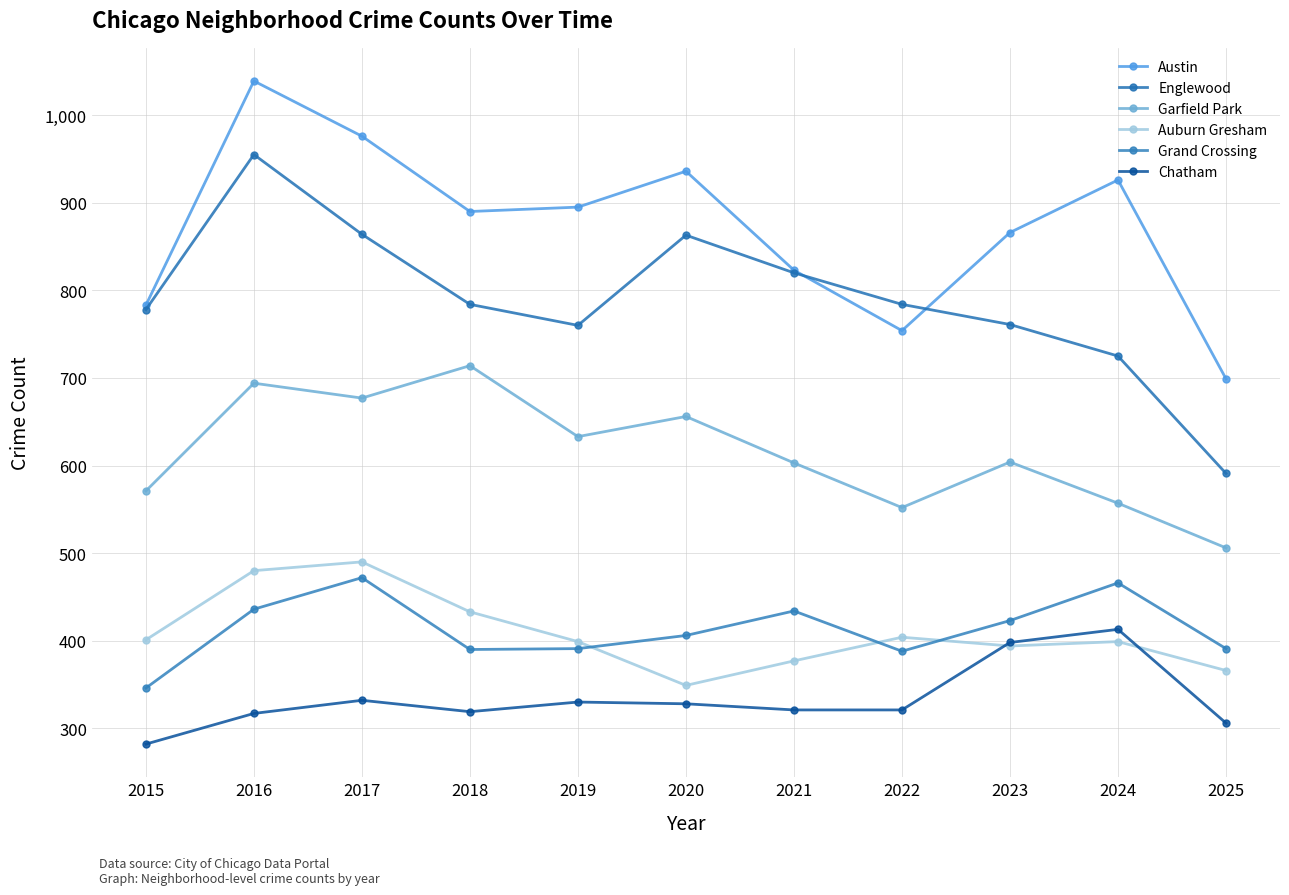

How many interior local peaks does the Grand Crossing series have?

3